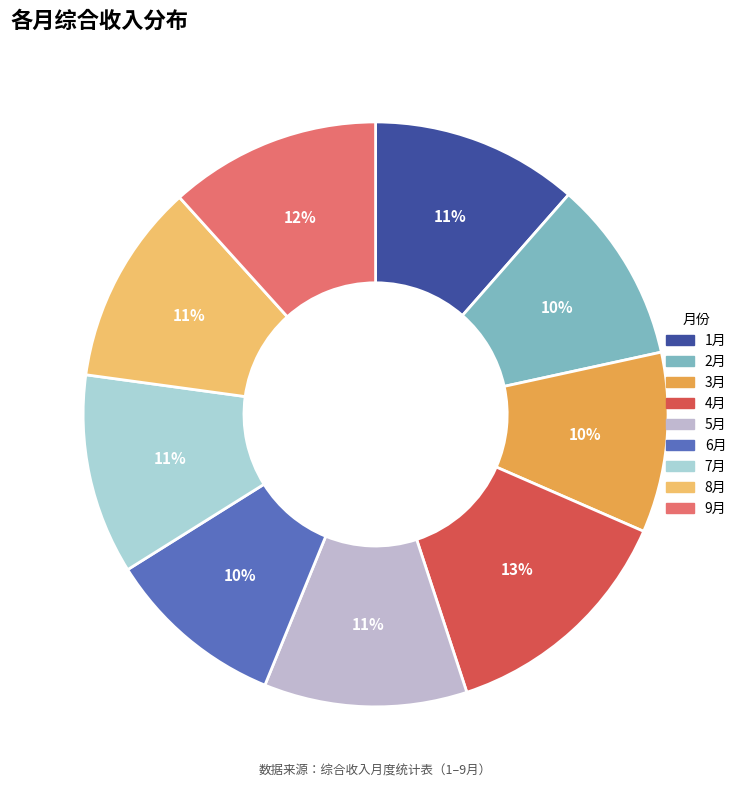

The 2月 slice represents 16% of the pie. True or false?

False